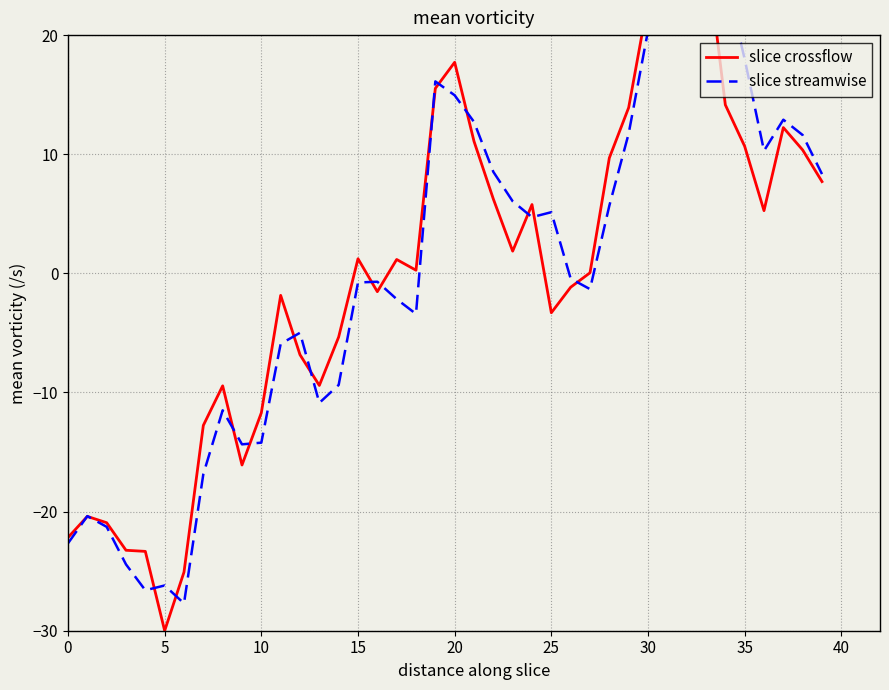

True or false: slice crossflow and slice streamwise cross at least once.

True